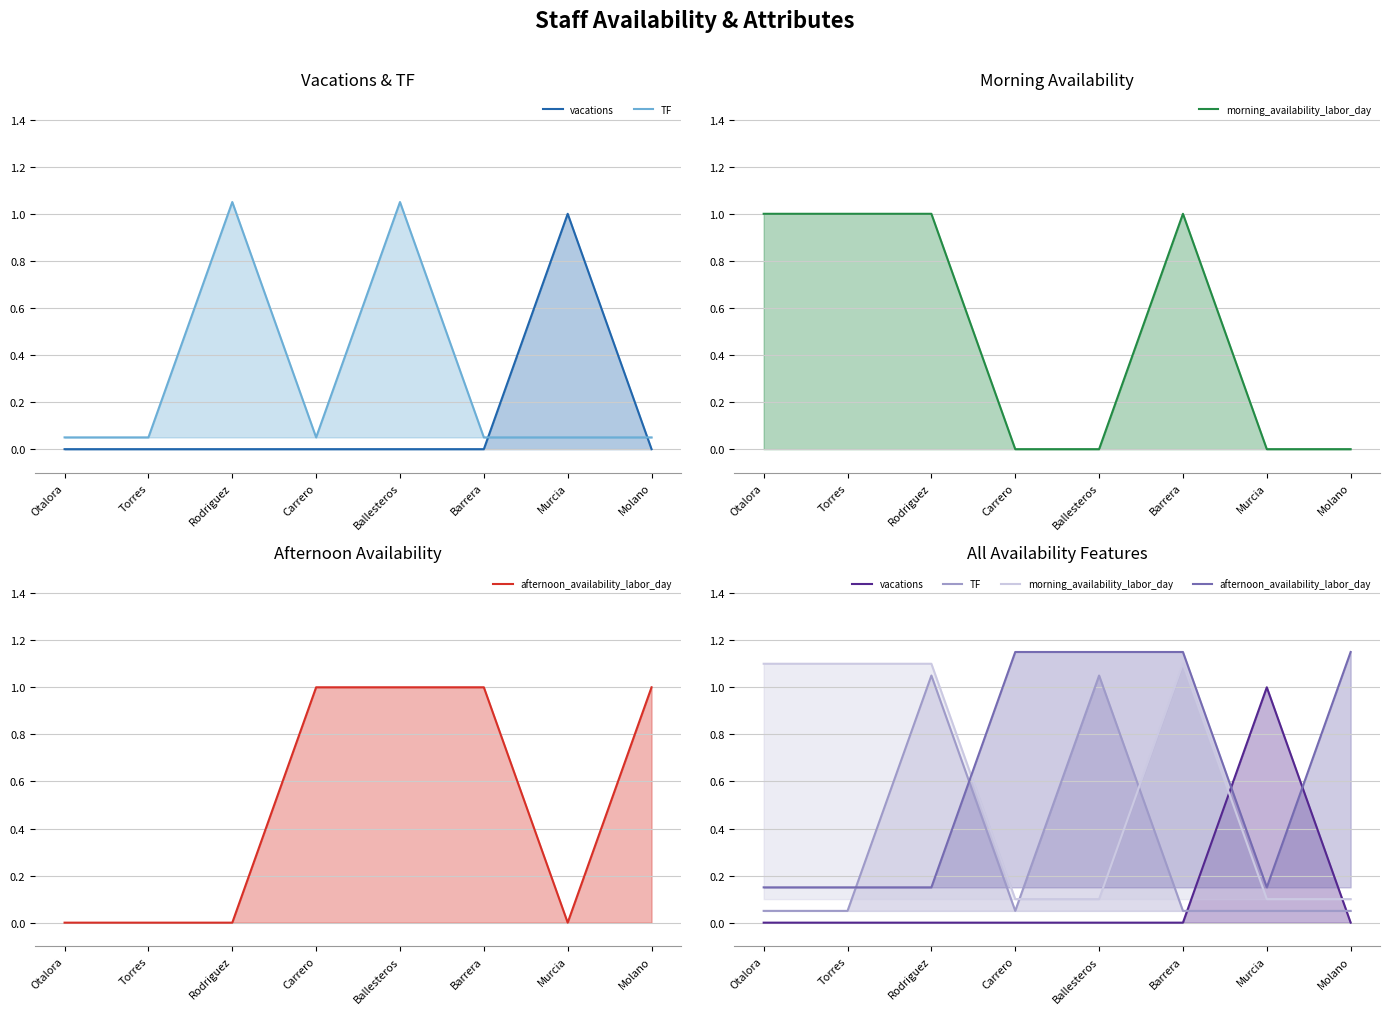

Which series ends up on top after the final intersection of afternoon_availability_labor_day and TF?

afternoon_availability_labor_day